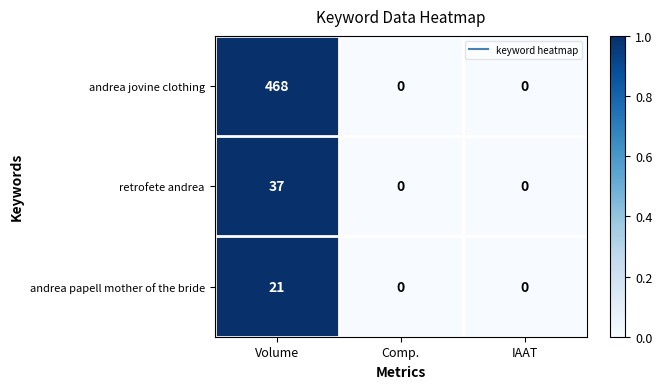

Rank the series by their maximum value, from highest to lowest.

andrea jovine clothing, retrofete andrea, andrea papell mother of the bride